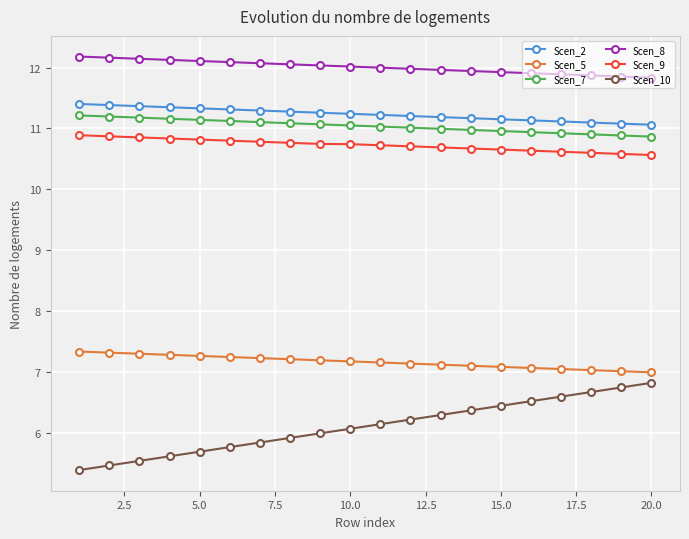

True or false: Scen_9 and Scen_10 cross at least once.

False